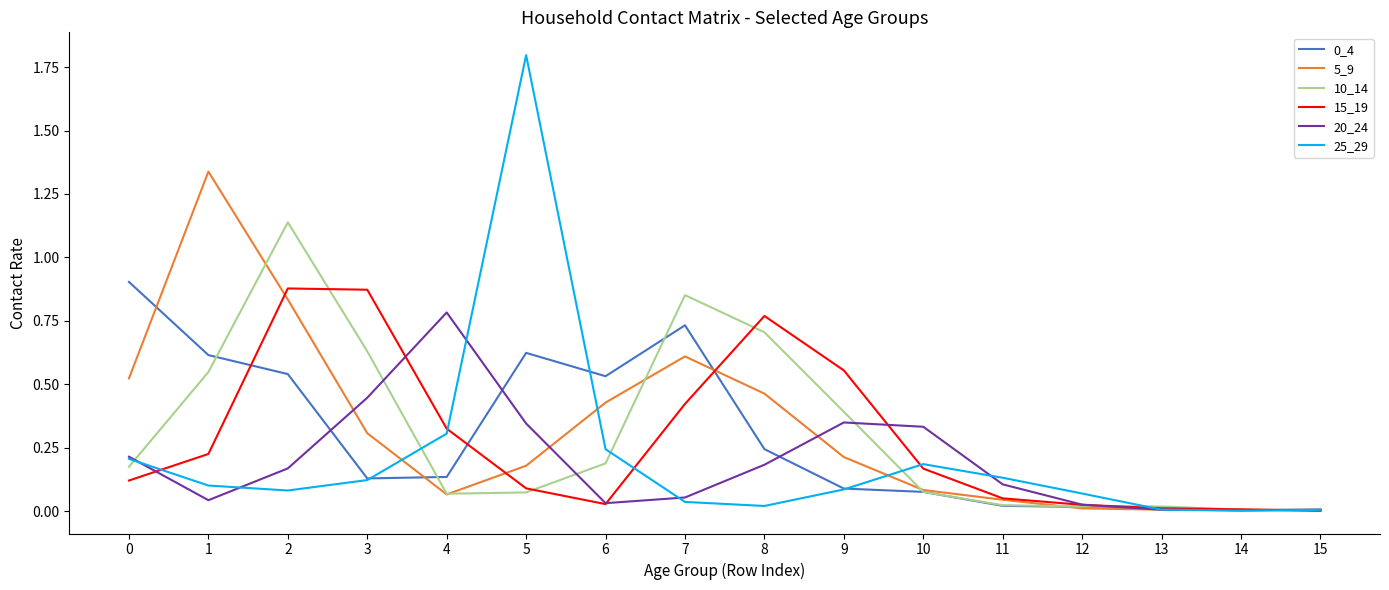

Is the value of 20_24 at 9 greater than the value of 10_14 at 4?

Yes